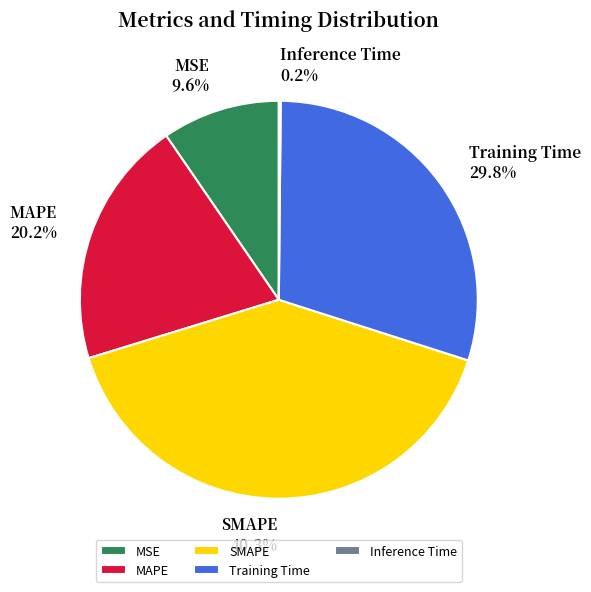

What percentage is NOT represented by MAPE 20.2%?

79.8%